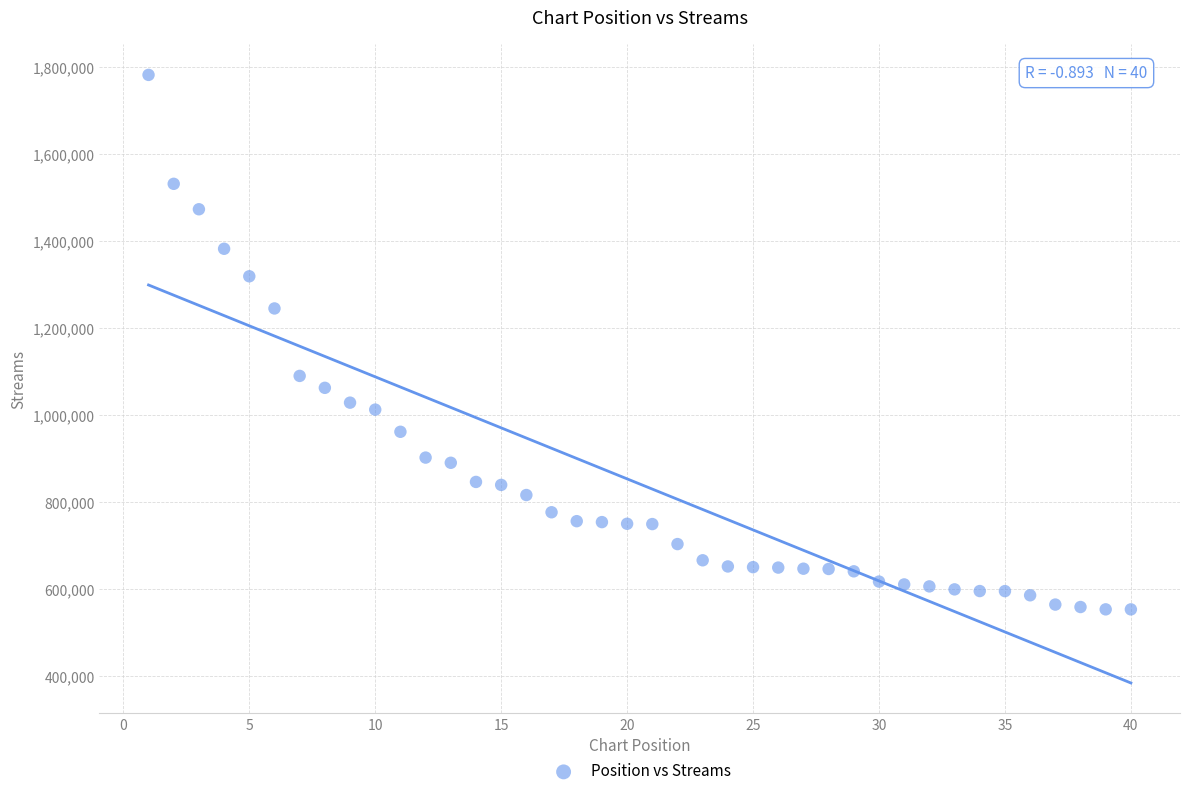

What is the range of X values (max minus min)?

39